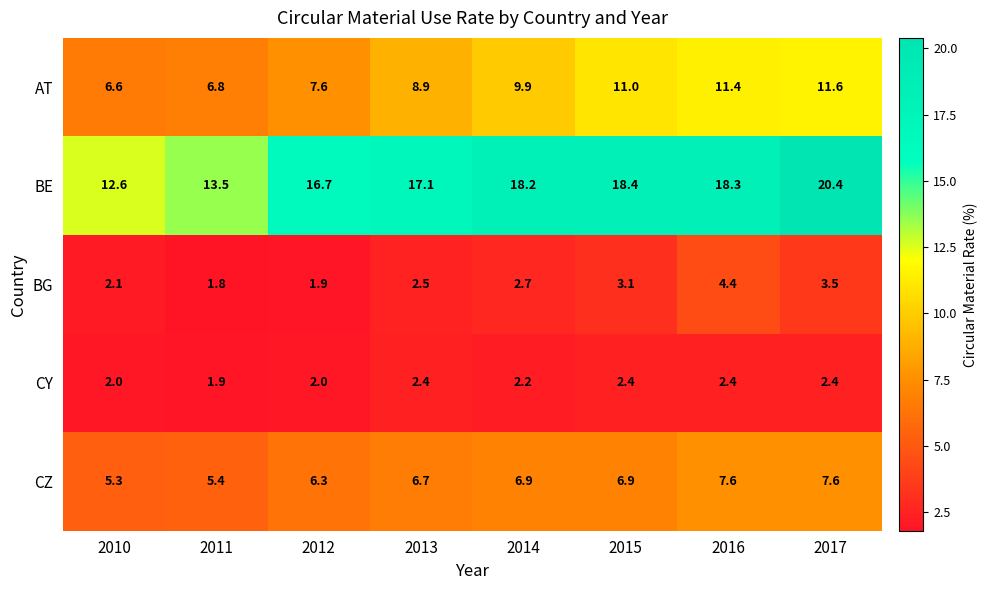

Which series has the largest range (max minus min)?

BE